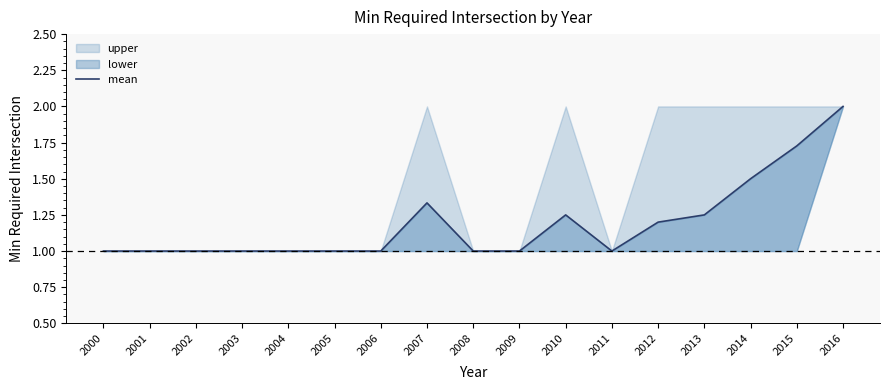

What is the minimum value shown in the chart?

1.0